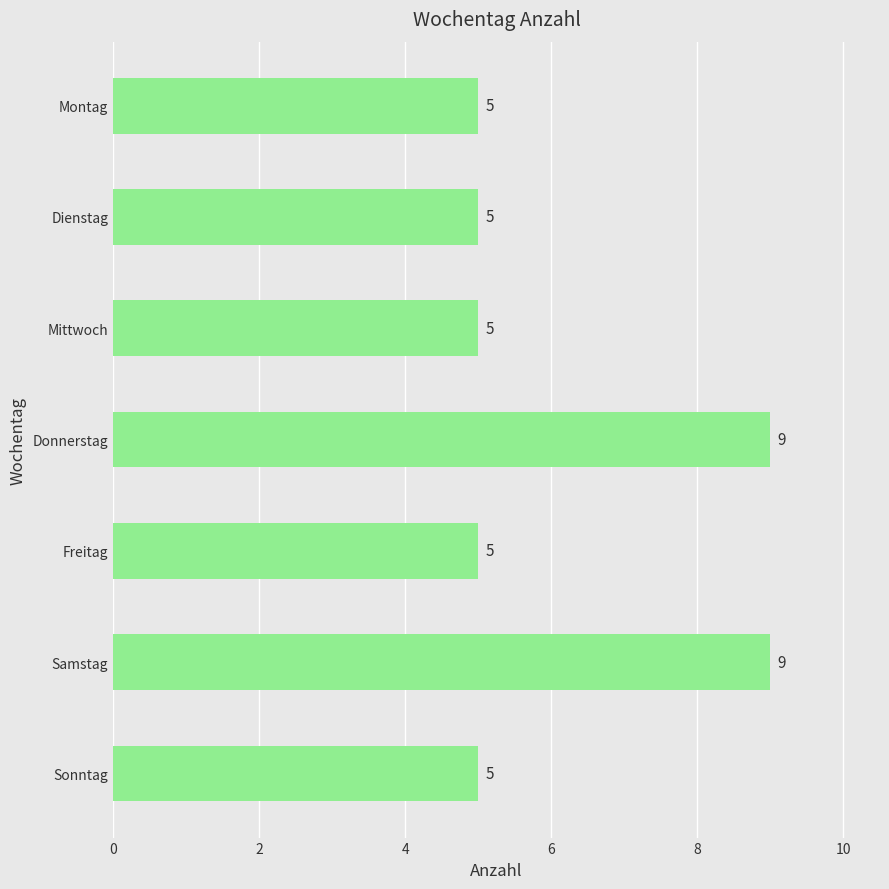

What is the smallest value displayed?

5